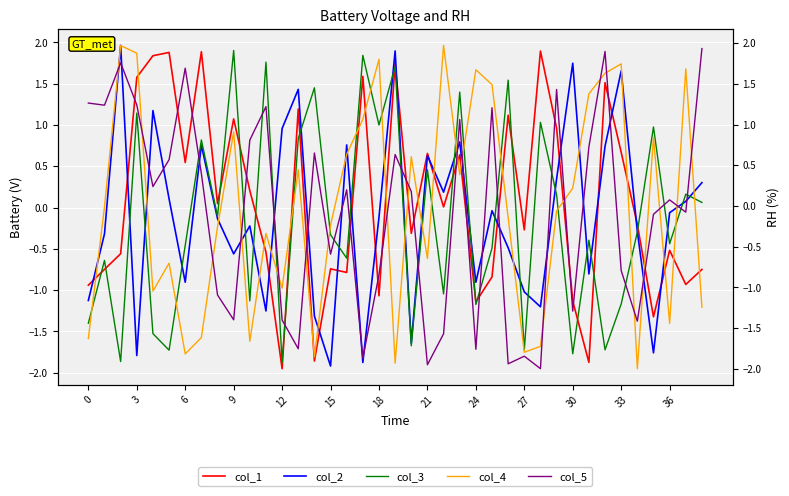

What is the spread (max minus min) of values at 33?

3.0